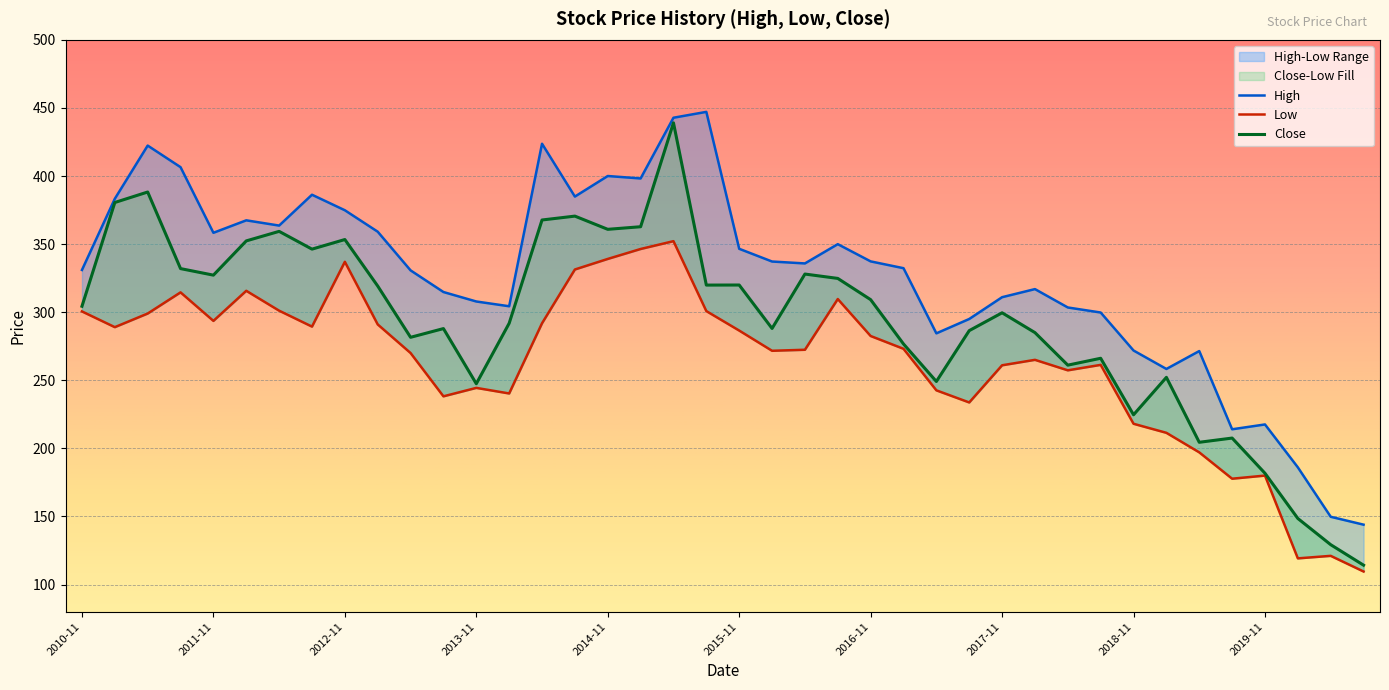

What are all the series names shown in the legend?

High, Low, Close